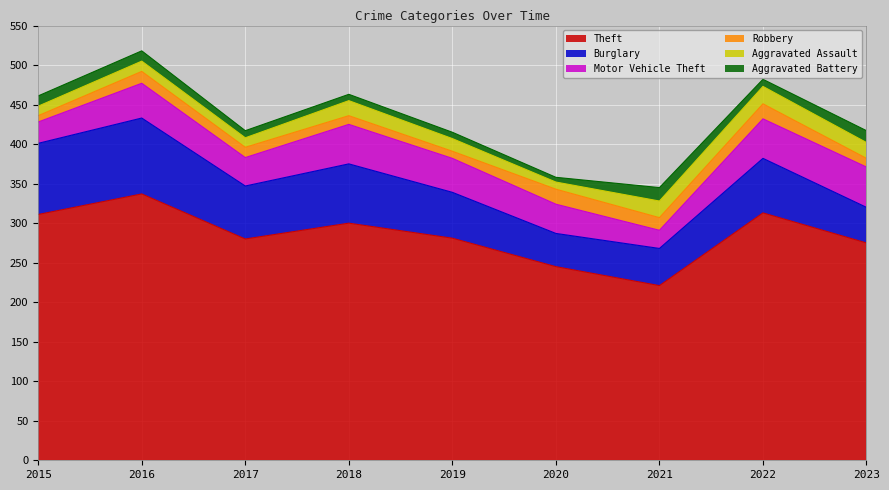

What is the value of the Burglary point at the 6th from the left?

42